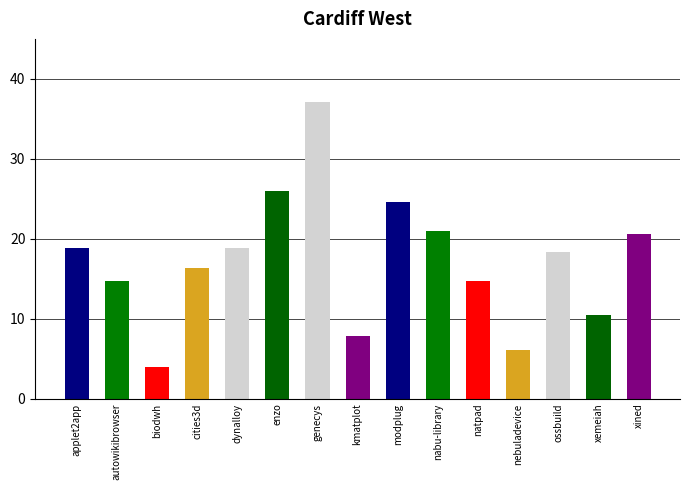

Which category has the highest value across all series?

genecys